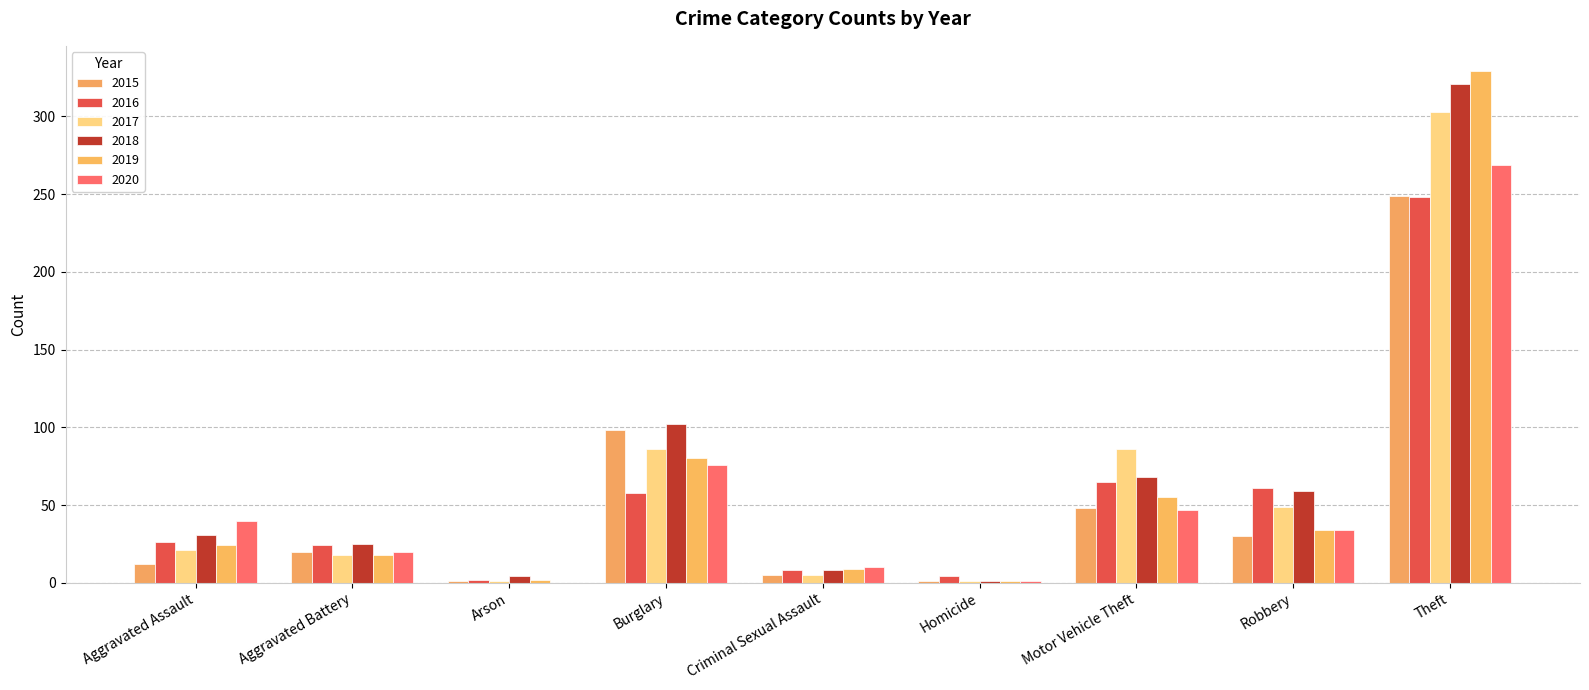

The value of 2016 at Aggravated Battery is 7. True or false?

False